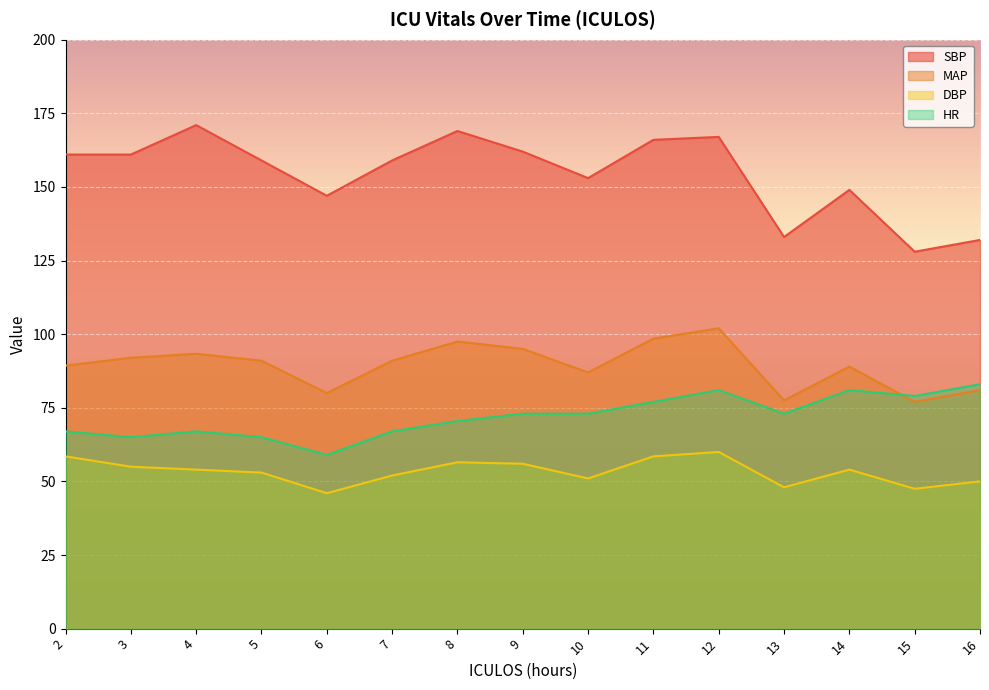

What are all the series names shown in the legend?

SBP, MAP, DBP, HR